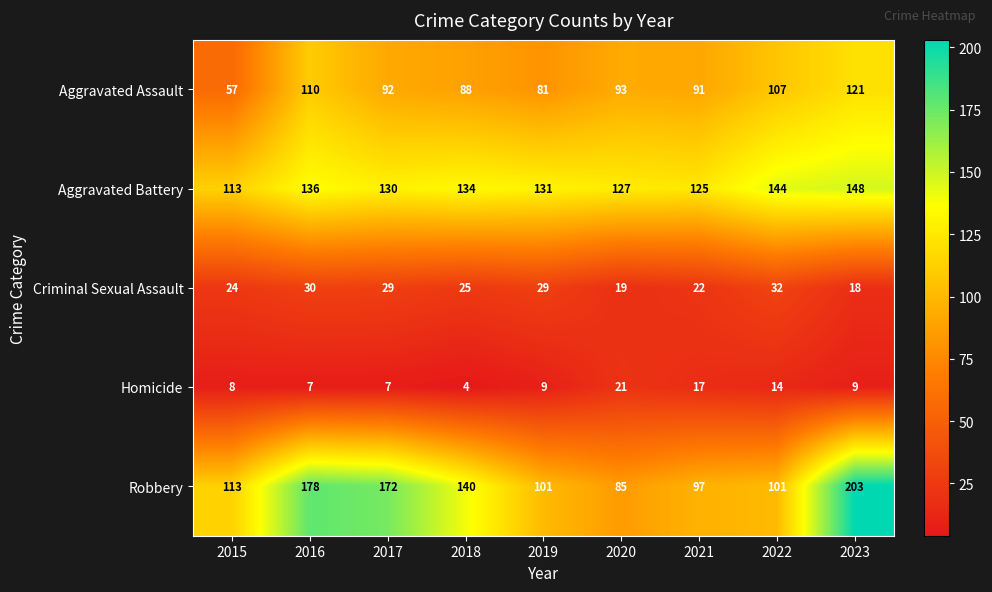

What is the difference between the highest and lowest values at 2022?

130